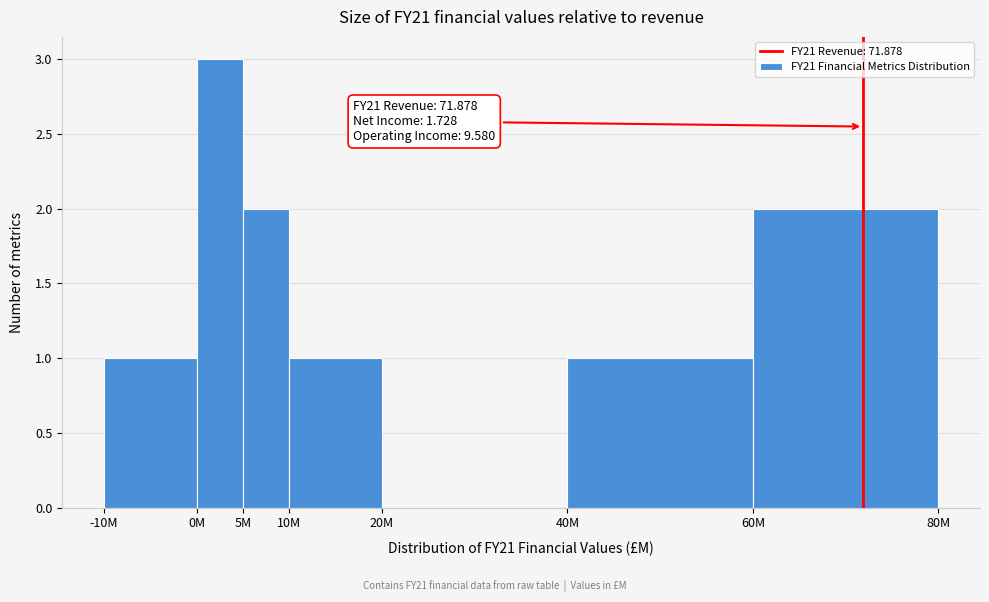

Reading right to left, transcribe all the data shown in this chart.

60M=2	40M=1	20M=0	10M=1	5M=2	0M=3	-10M=1